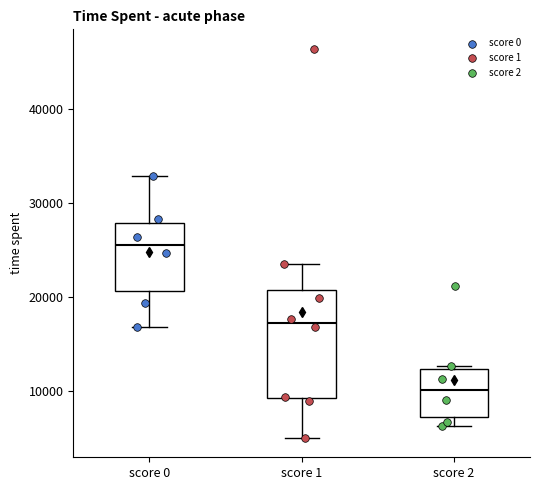

Where does the lower whisker of the box for score 1 end on the y-axis? The values are not printed on the chart, so give them approximately, as read against the axis.

5000